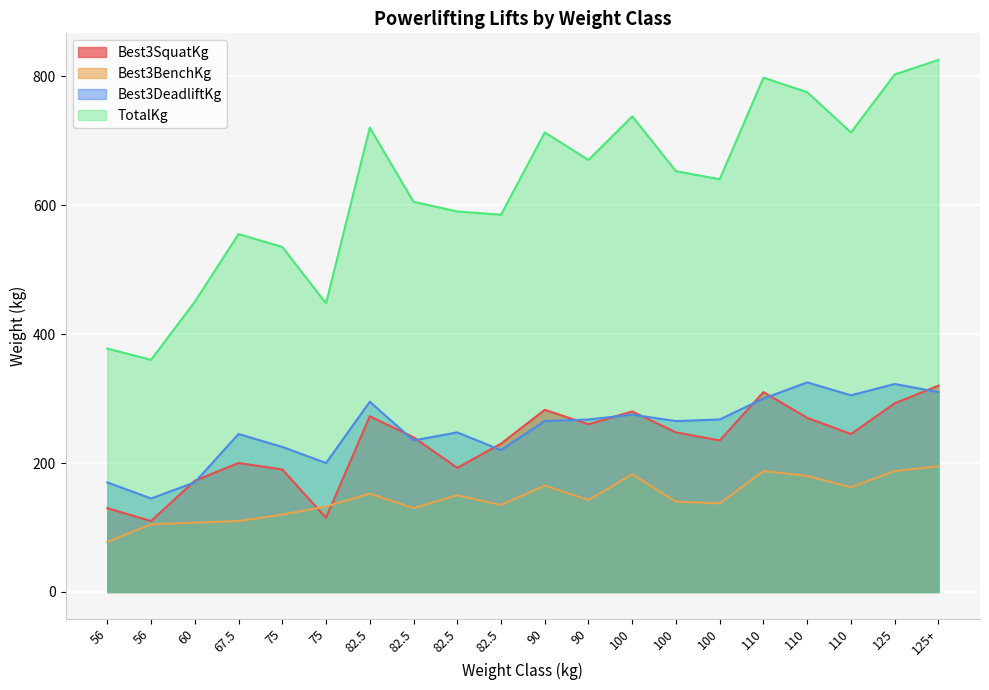

How many times do Best3SquatKg and Best3DeadliftKg cross each other?

11